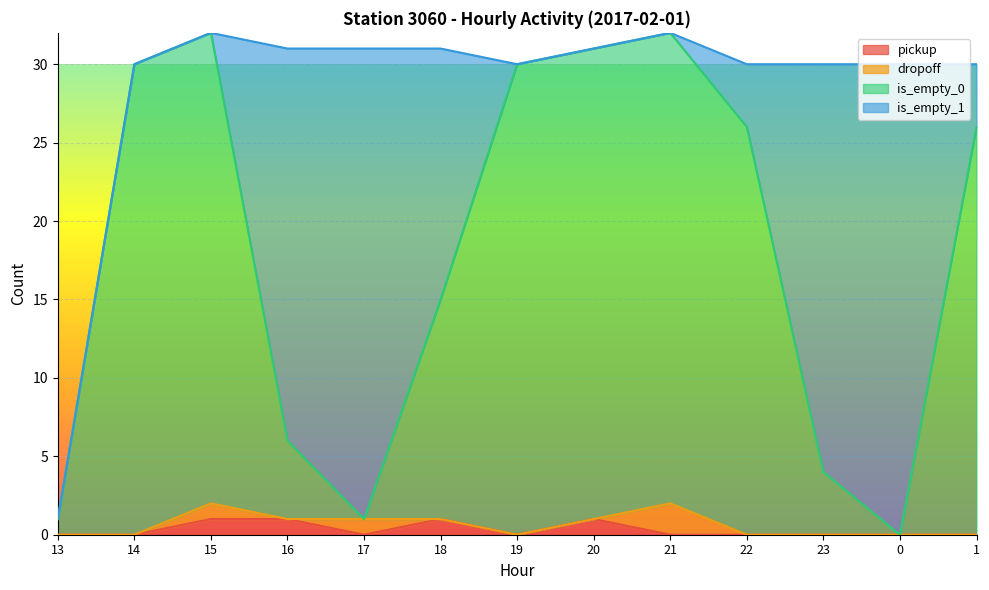

The pickup series shows 0 at 15. True or false?

False